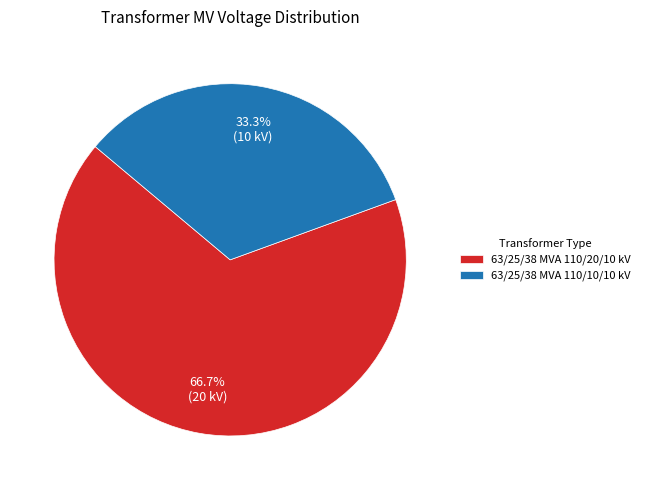

What percentage is the 63/25/38 MVA 110/10/10 kV slice, to the nearest percent?

33%